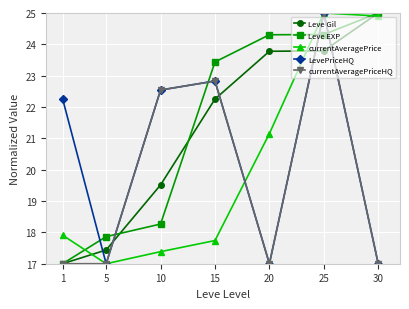

What is the maximum value for LevePriceHQ?

25.0